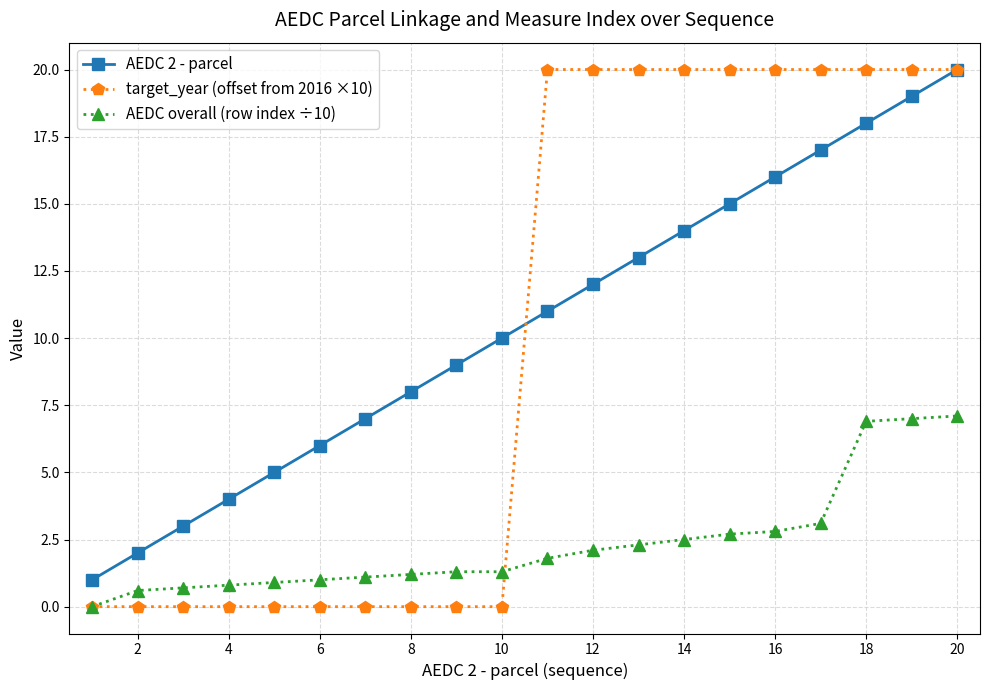

What is the highest value of the target_year (offset from 2016 ×10) series?

20.0